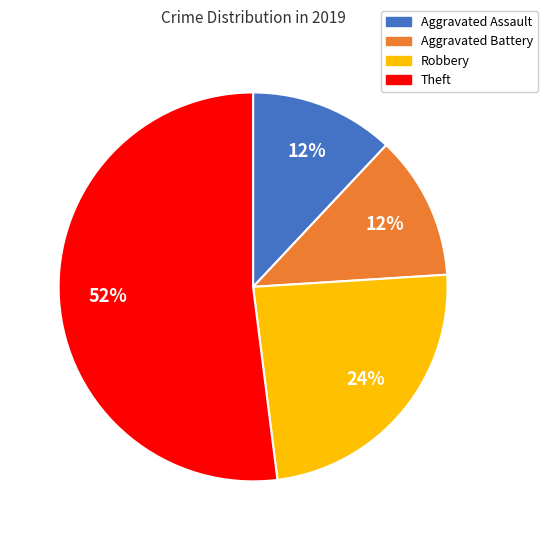

To the nearest percent, what is the difference between the largest and smallest slice percentages?

40%